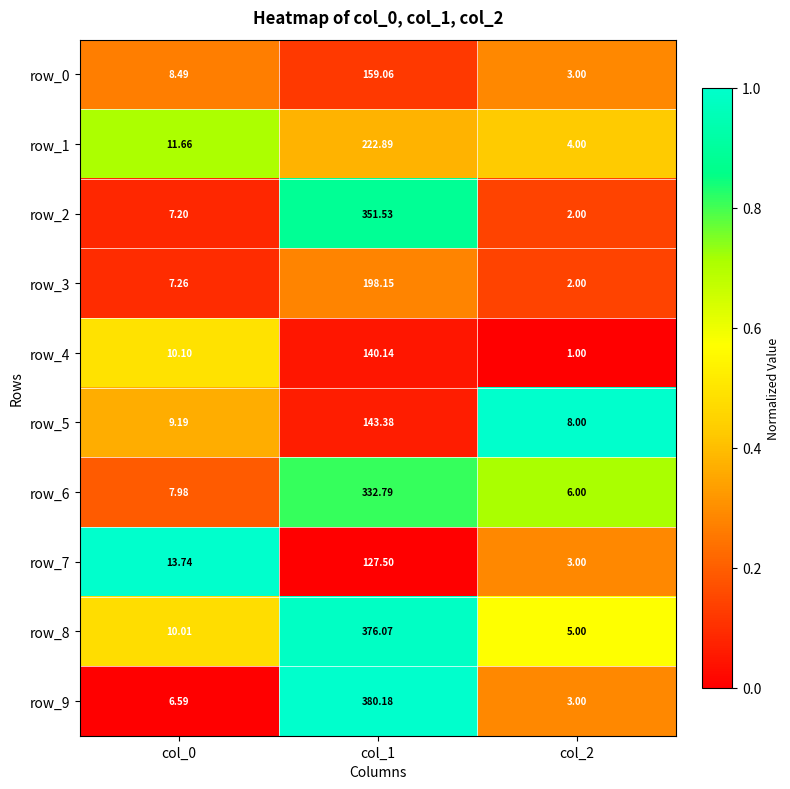

What is the difference between the row_5 values at col_1 and col_2?

135.4